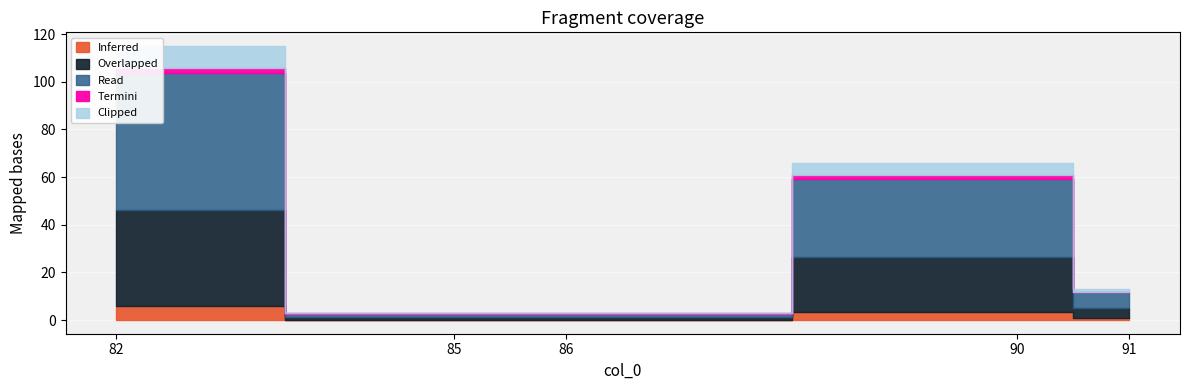

What is the sum of the values at 82 and 85?

118